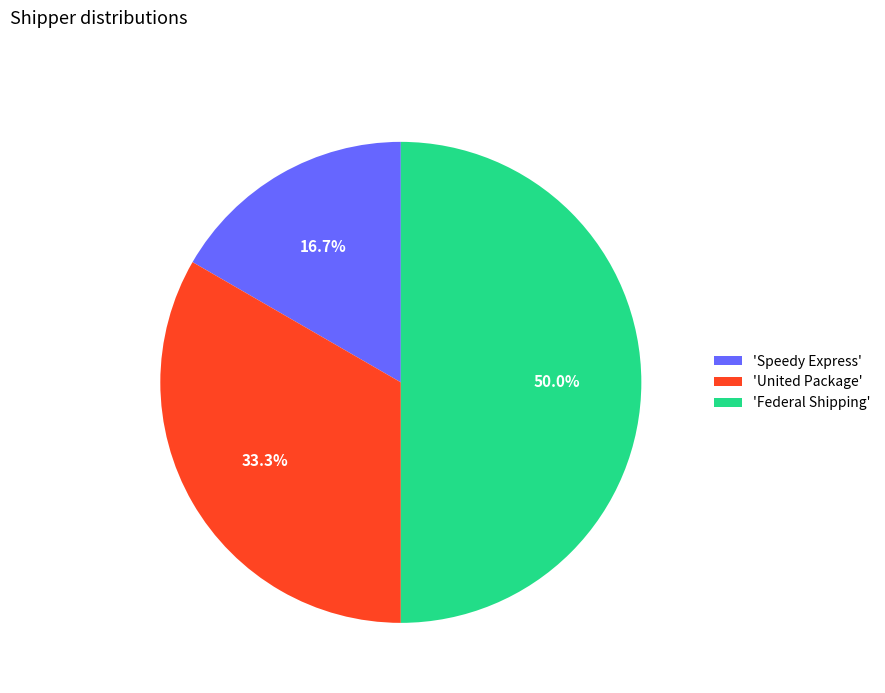

Count the number of slices in the pie.

3